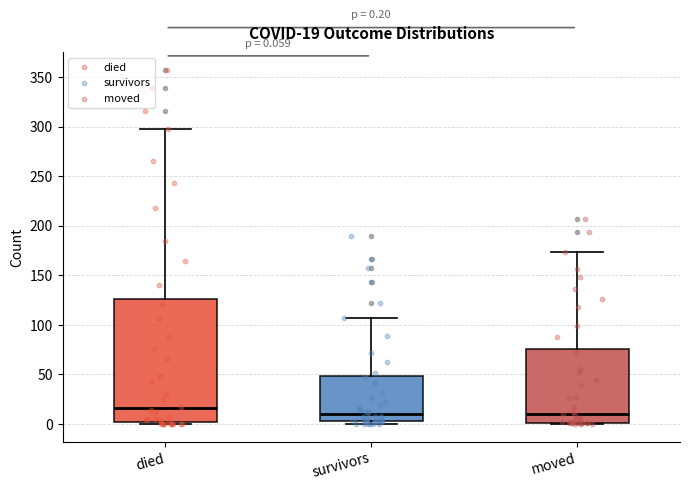

Comparing the boxes themselves (not the whiskers), which one is the tallest?

died